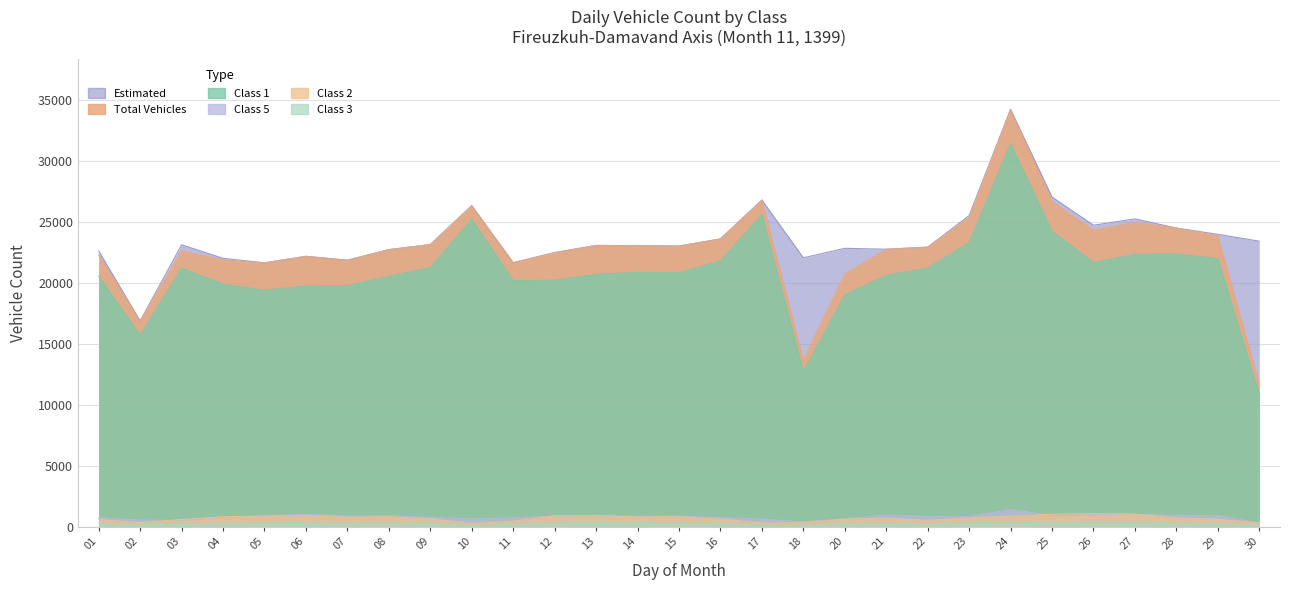

The value of تعداد برآورد شده at 30 is 23408. True or false?

True